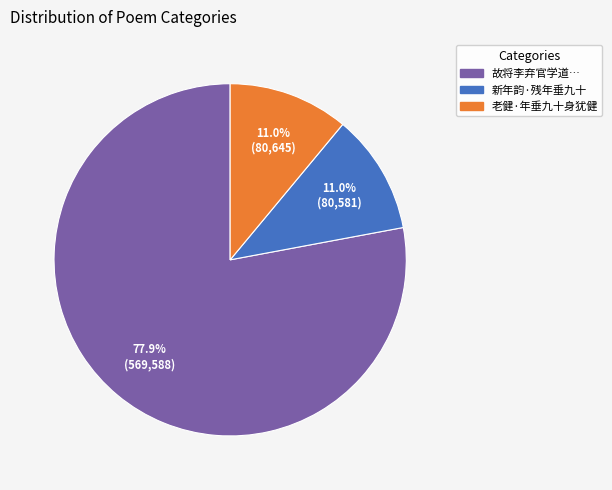

To the nearest percent, what is the average slice percentage?

33%